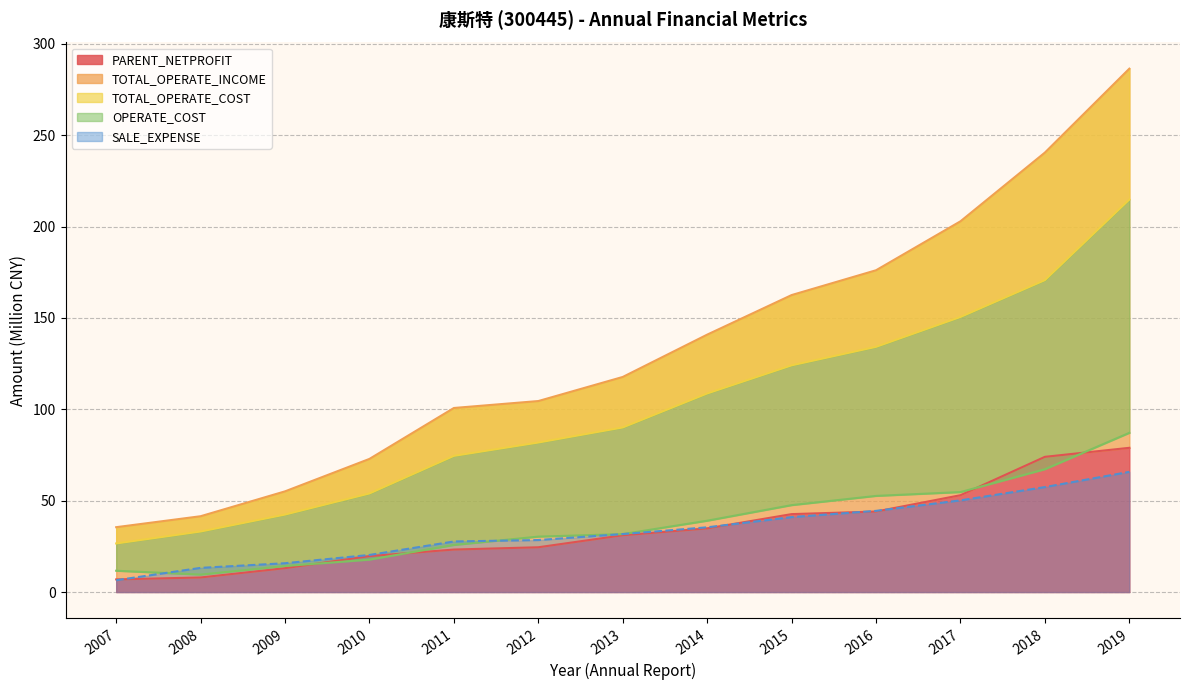

True or false: PARENT_NETPROFIT has more than 0 interior local peaks.

False